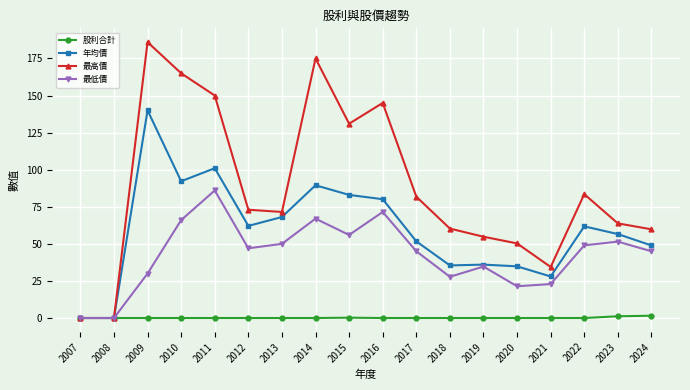

List the series in order of their peak value, lowest first.

股利合計, 最低價, 年均價, 最高價